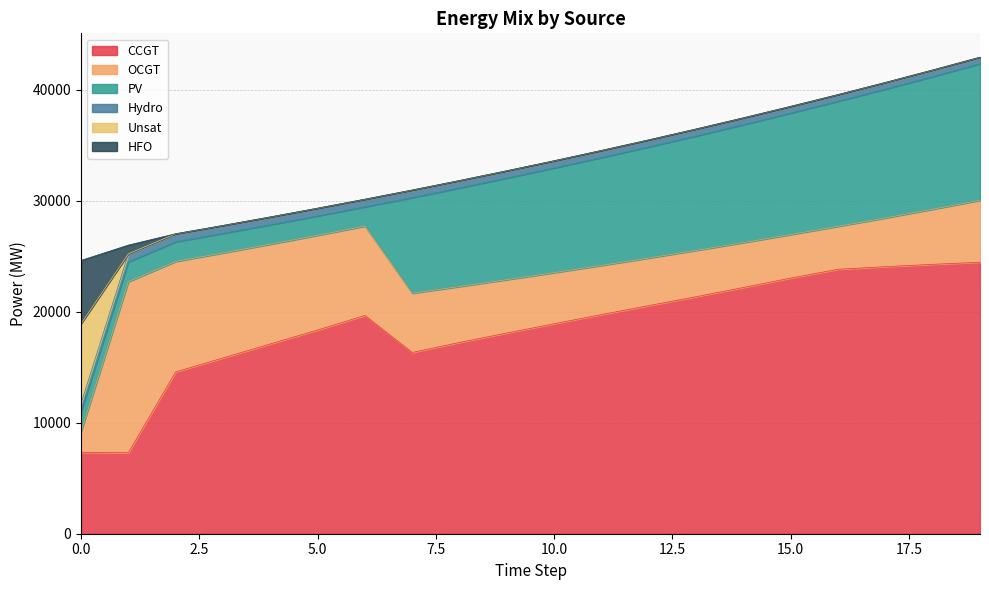

Reading left to right, what are all the values shown in this chart?

CCGT: 7323	7299	14582	15845	17105	18361	19676	16337	17240	18091	18927	19755	20562	21365	22196	23042	23840	24070	24284	24473
OCGT: 1891	15420	9959	9466	8990	8539	8050	5342	5042	4810	4607	4430	4290	4173	4046	3925	3866	4393	4965	5583
PV: 1791	1782	1773	1764	1756	1747	1738	8619	8884	9159	9438	9724	10017	10319	10631	10951	11277	11612	11955	12305
Hydro: 734	726	719	712	704	697	689	676	668	657	648	641	634	626	616	606	599	592	586	582
Unsat: 7192	0	8	0	0	0	0	10	6	3	1	0	0	1	1	1	5	14	14	14
HFO: 5705	788	0	0	0	0	0	0	0	0	0	0	0	0	0	0	0	0	0	0